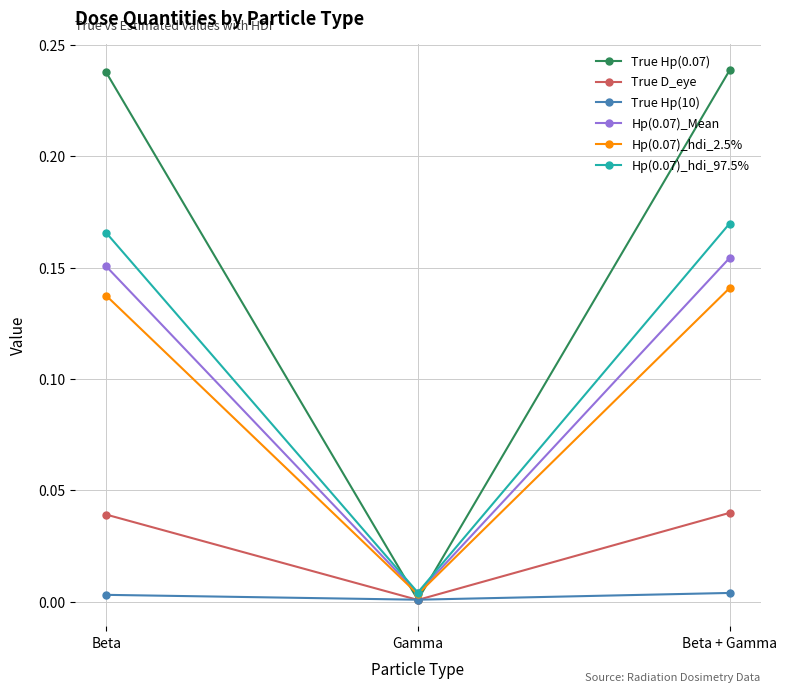

Is it true that True D_eye equals 0.1 at Beta?

False